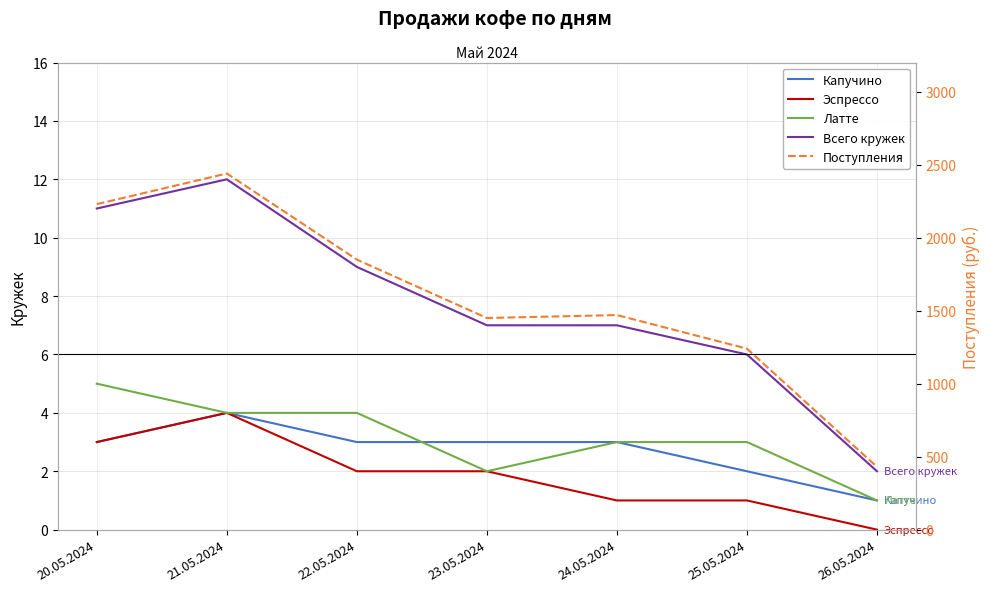

How many data points does each series have?

7